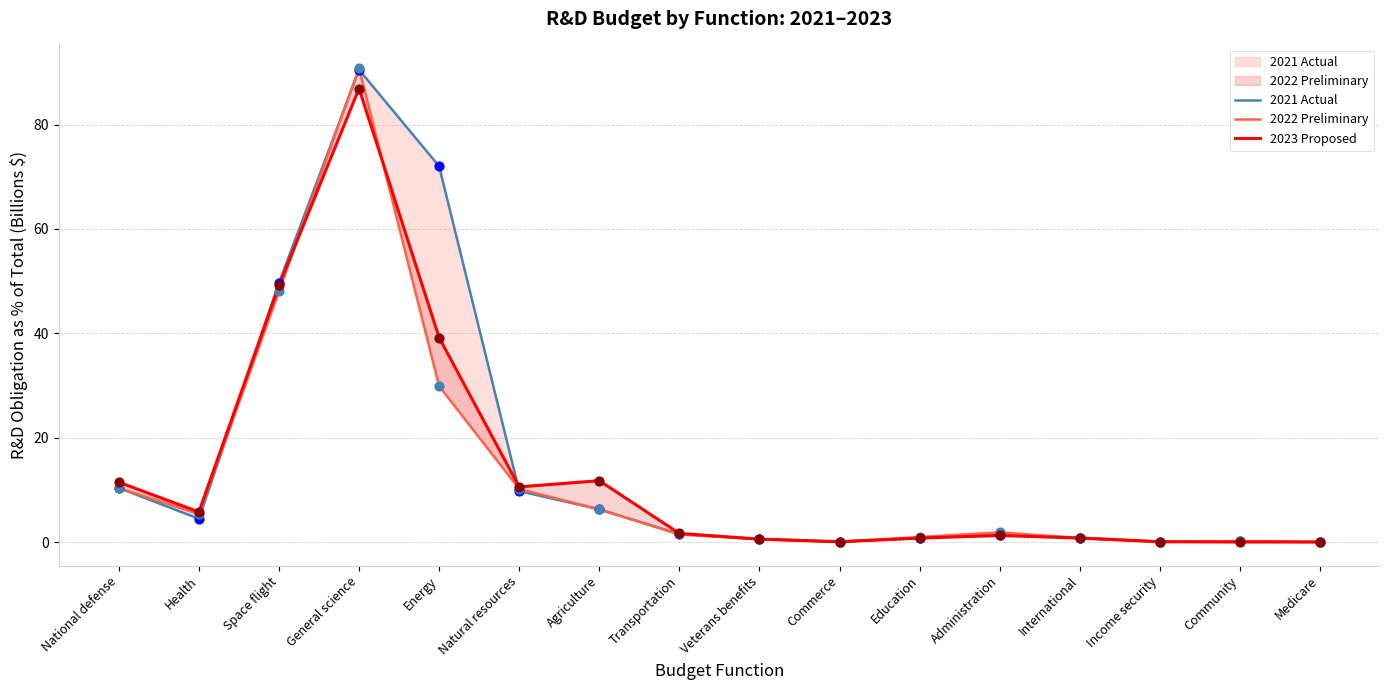

Is the value of 2022 Preliminary at Community greater than the value of 2021 Actual at Natural resources?

No